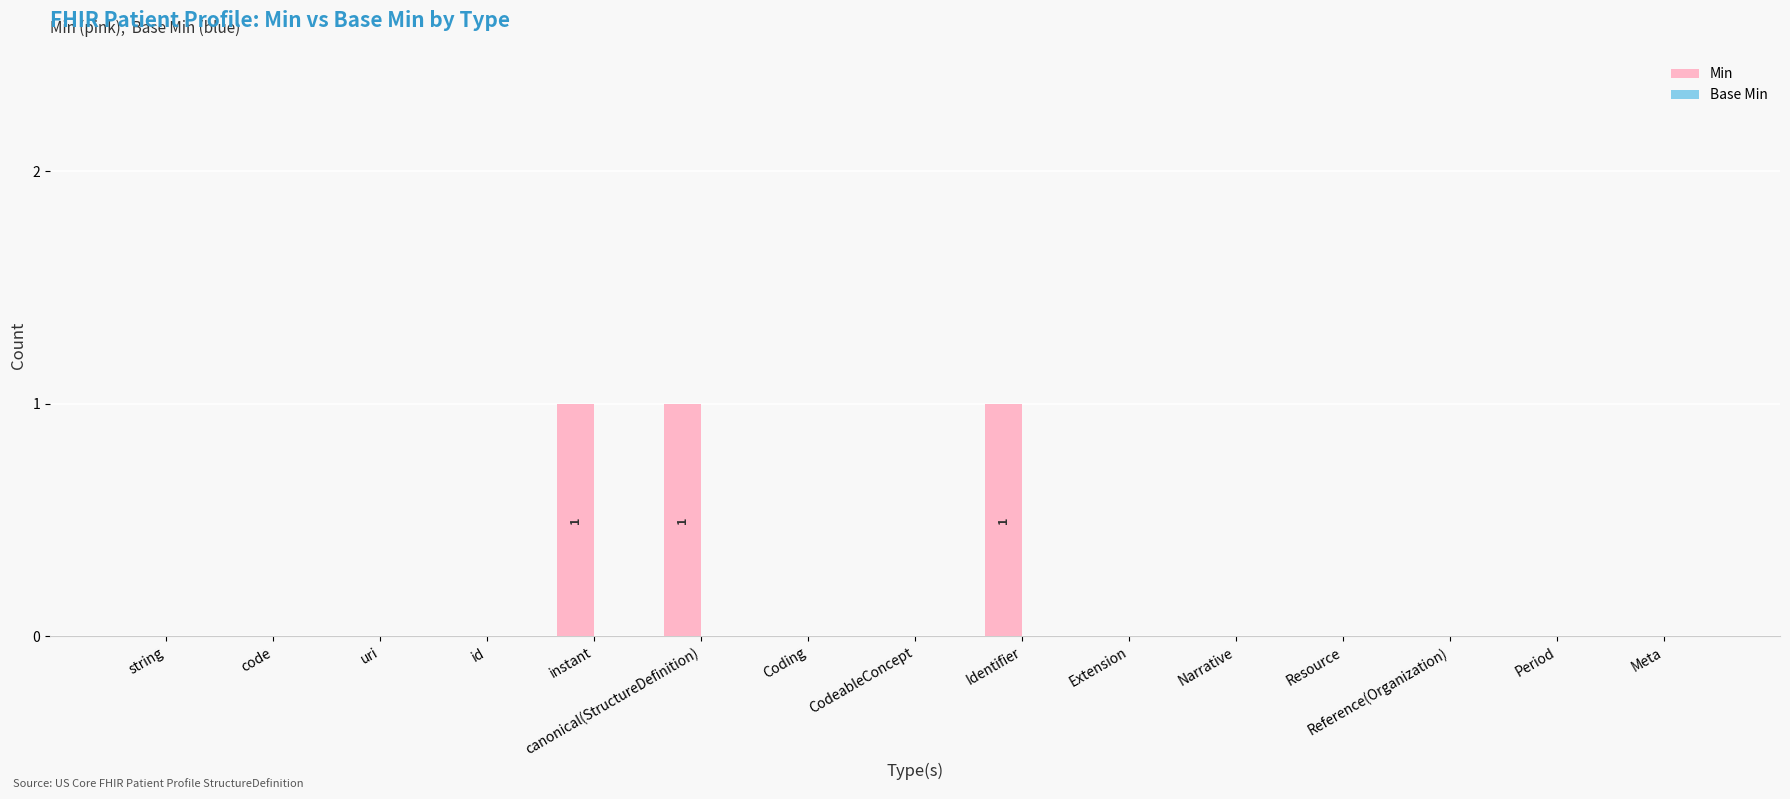

Is it true that the value at Narrative is 0?

True